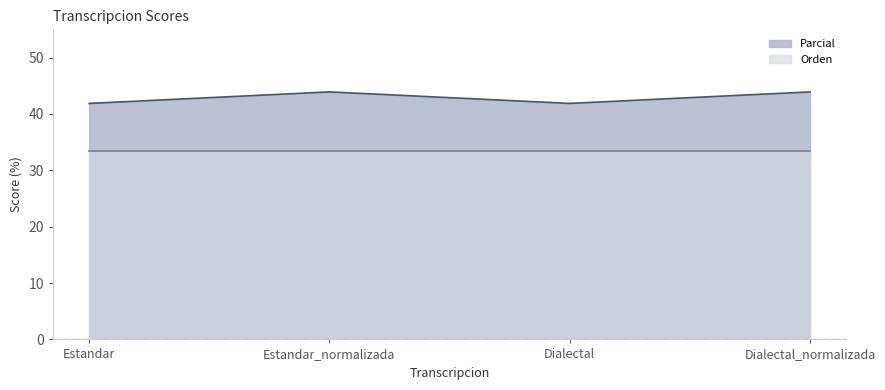

How many lines are shown in the chart?

2